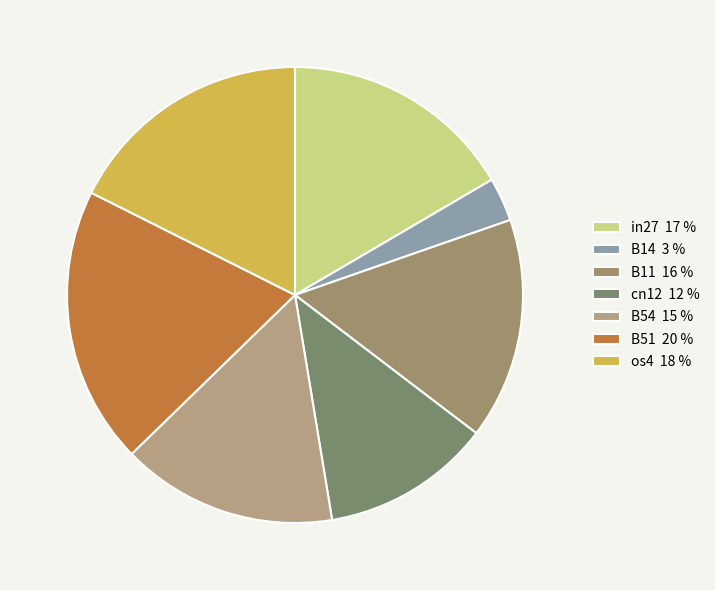

To the nearest percent, what portion does in27 represent?

17%